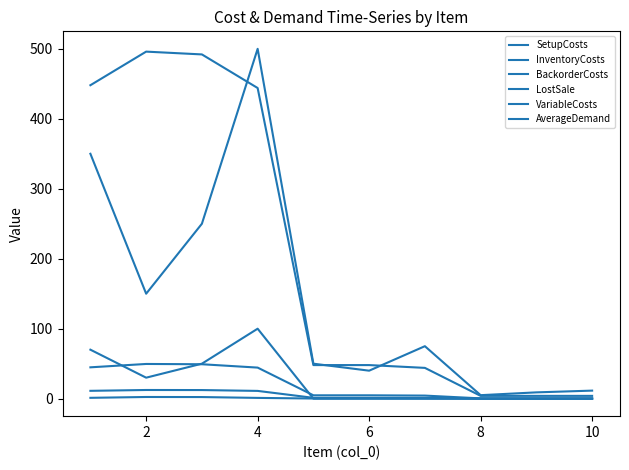

What is the sum of all LostSale values?

2032.0